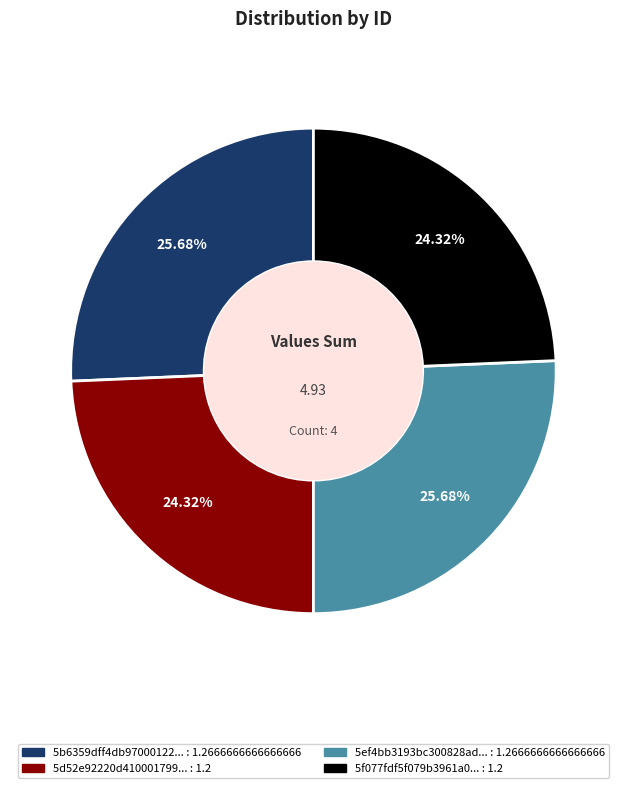

Does any single category account for the majority?

No